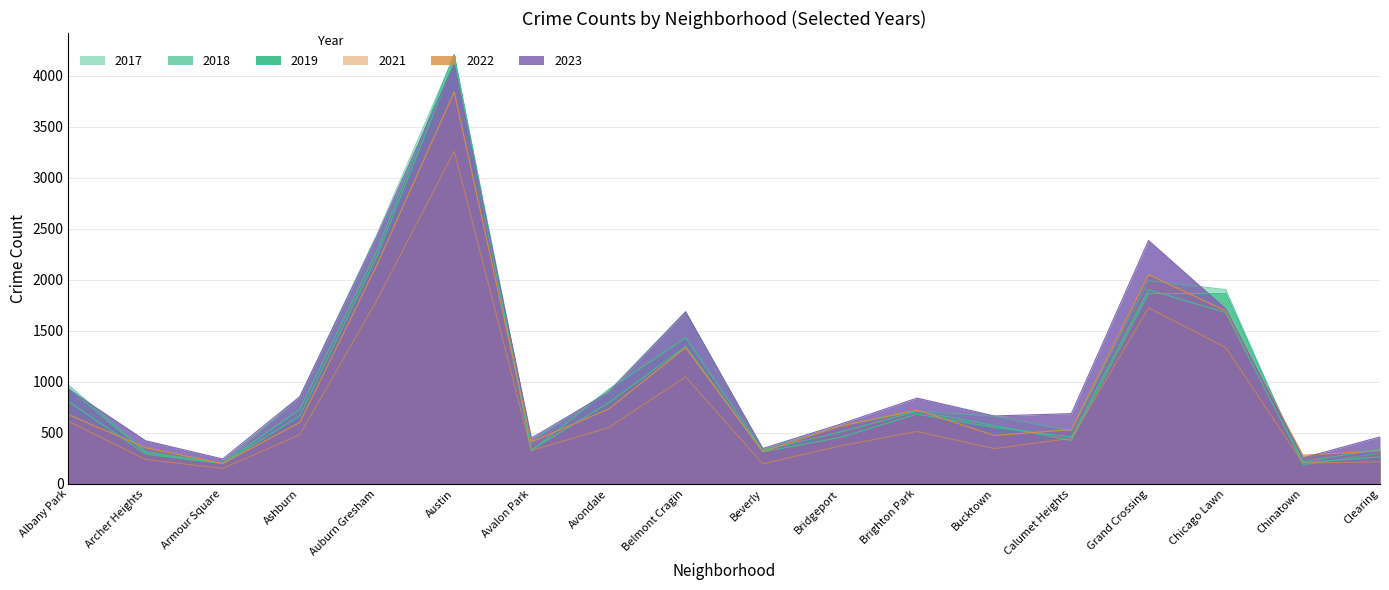

What is the total value across all series at Archer Heights?

1937